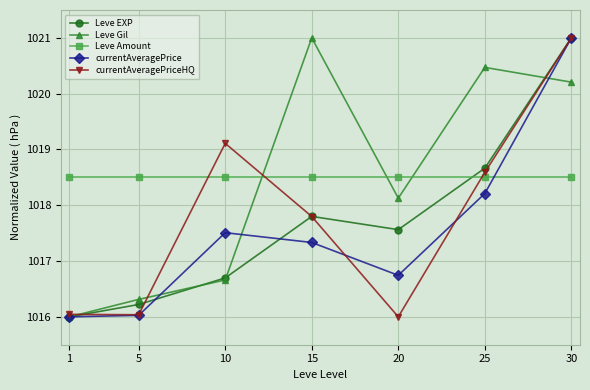

In Leve EXP, how many points are lower than both neighbors (excluding endpoints)?

1